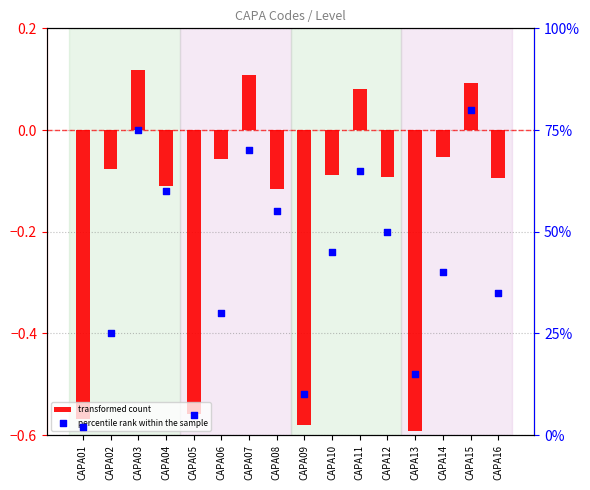

Which series reaches the maximum Y coordinate?

percentile rank within the sample